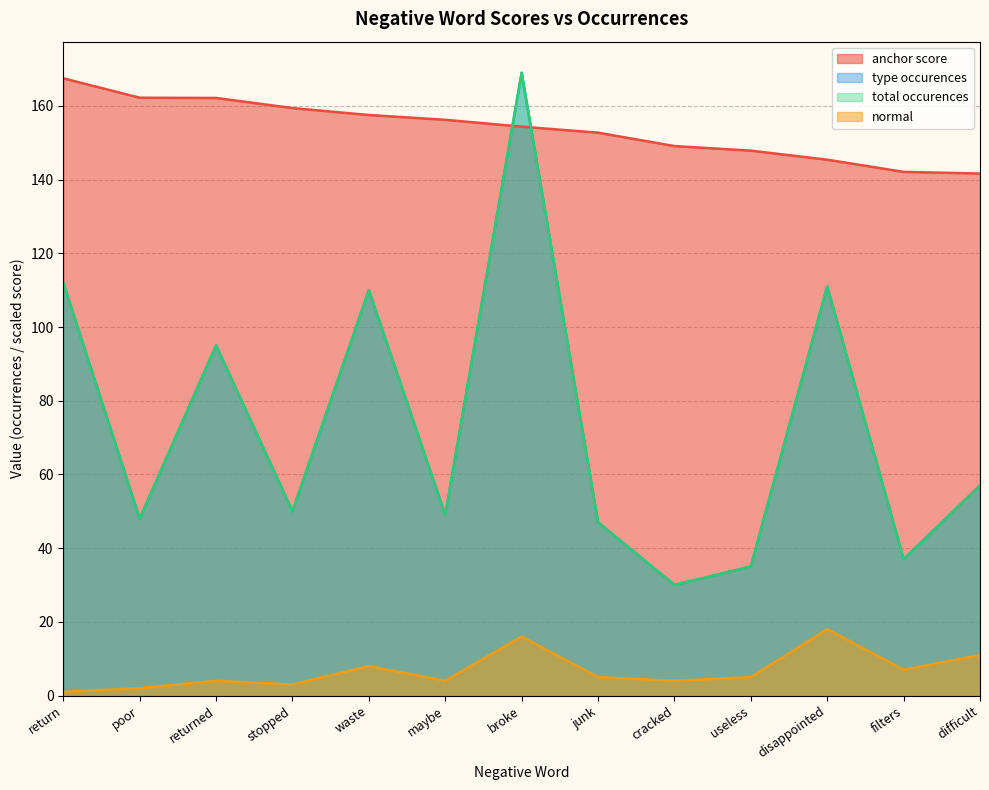

Between return and maybe, which series saw the biggest shift?

type occurences